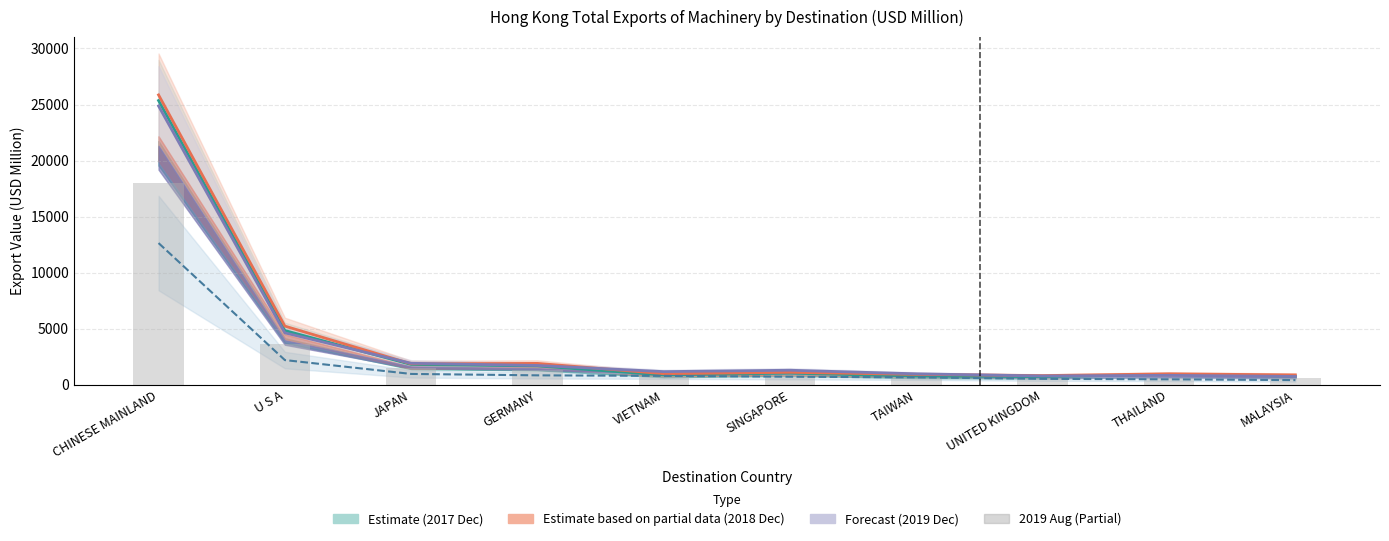

Reading right to left, transcribe all the data shown in this chart.

565.1	651.4	580.5	682.5	861.0	818.5	1362.3	1533.4	3603.3	18026.0